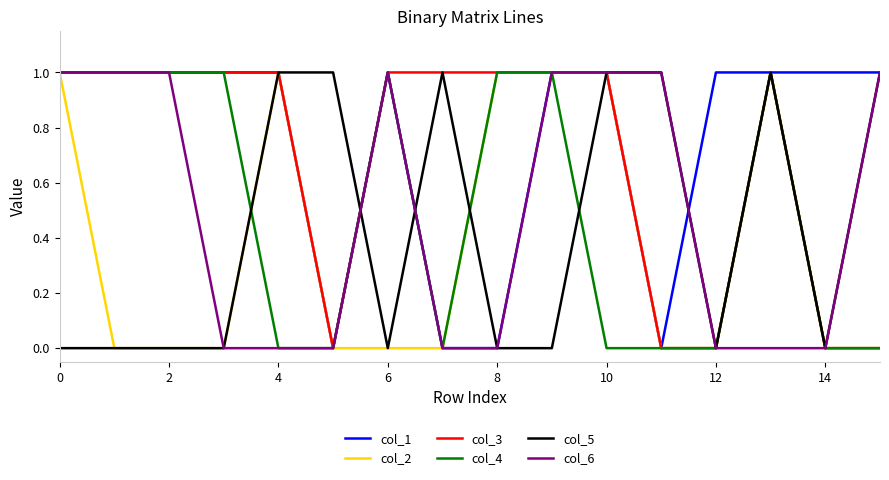

What is the highest value of the col_2 series?

1